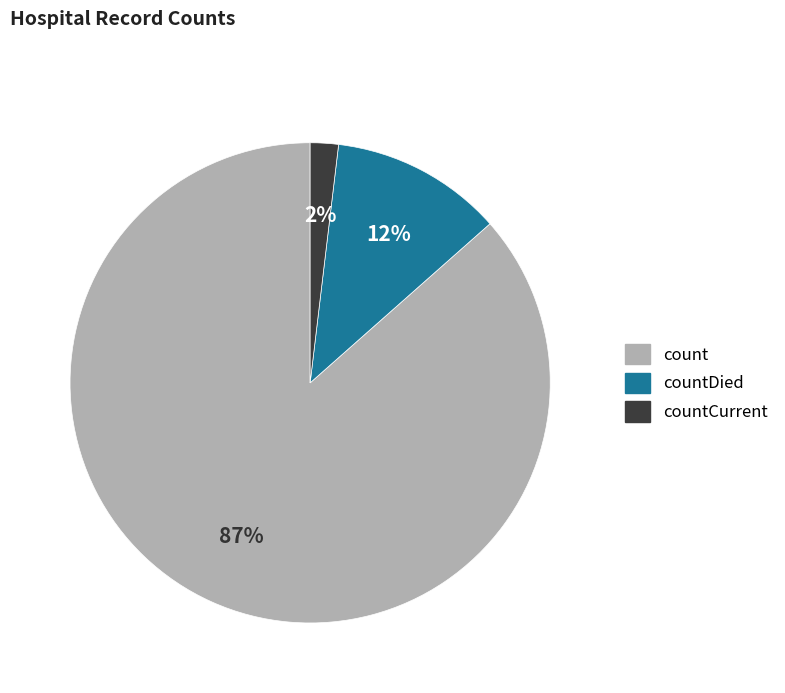

To the nearest percent, what is the average slice percentage?

33%